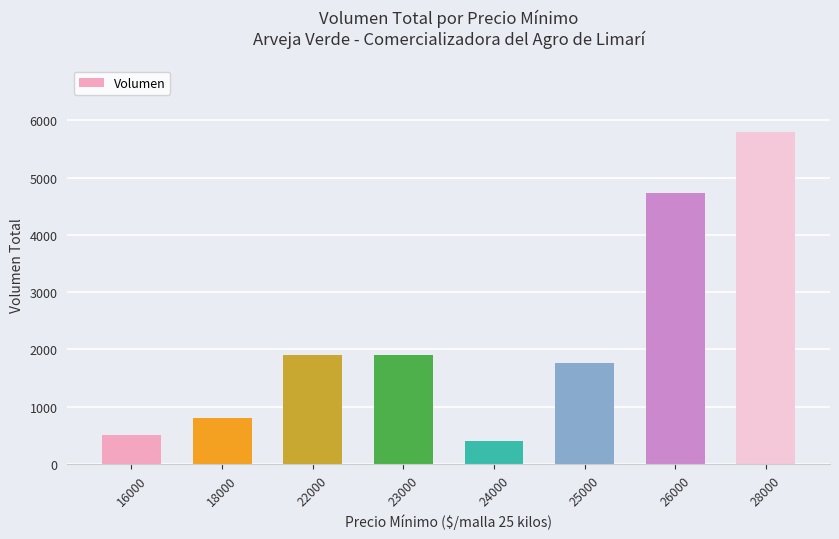

How many series are shown in this chart?

1